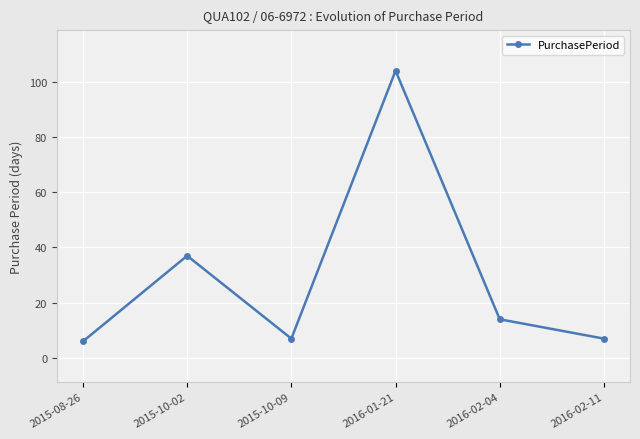

Which has a higher value, 2015-10-02 or 2016-01-21?

2016-01-21